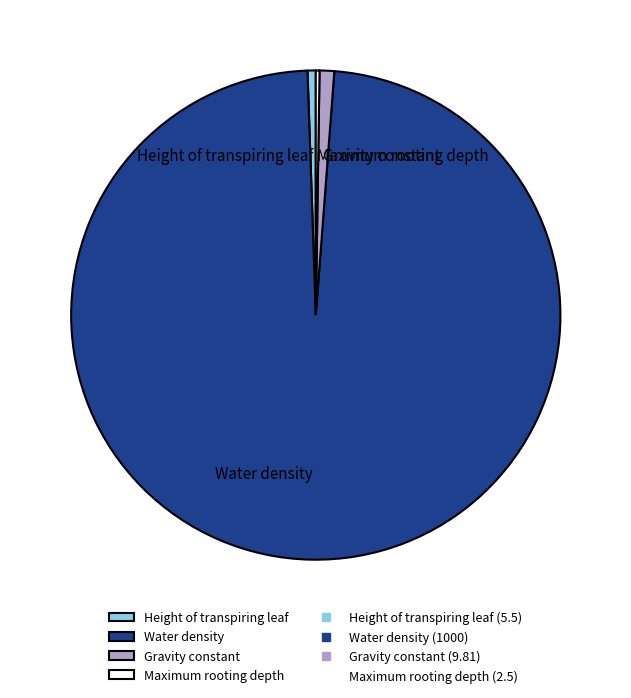

The Height of transpiring leaf slice represents 11% of the pie. True or false?

False